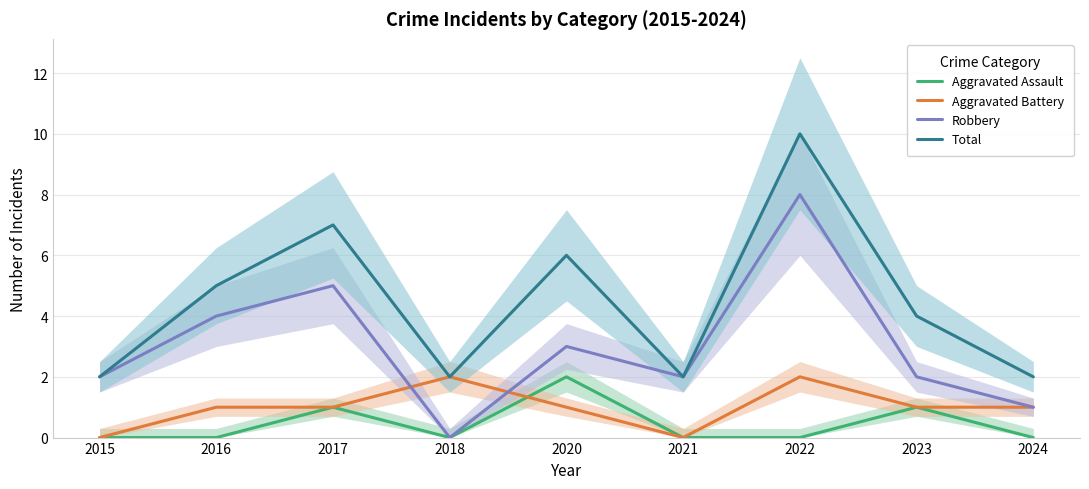

Reading left to right, transcribe all the data shown in this chart.

Aggravated Assault: 2015=0	2016=0	2017=1	2018=0	2020=2	2021=0	2022=0	2023=1	2024=0
Aggravated Battery: 2015=0	2016=1	2017=1	2018=2	2020=1	2021=0	2022=2	2023=1	2024=1
Robbery: 2015=2	2016=4	2017=5	2018=0	2020=3	2021=2	2022=8	2023=2	2024=1
Total: 2015=2	2016=5	2017=7	2018=2	2020=6	2021=2	2022=10	2023=4	2024=2